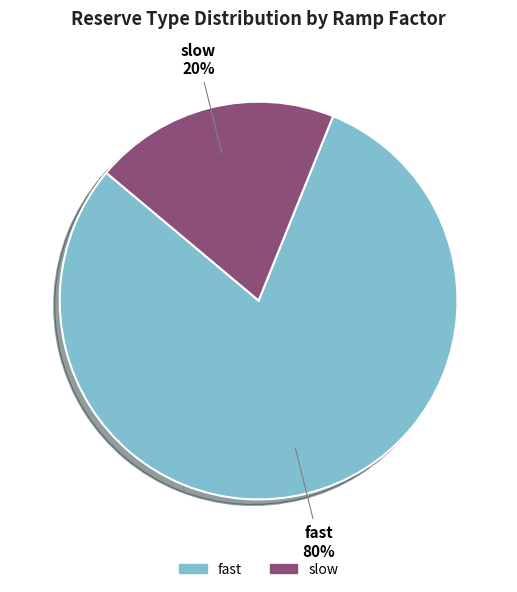

How many segments does this pie chart have?

2